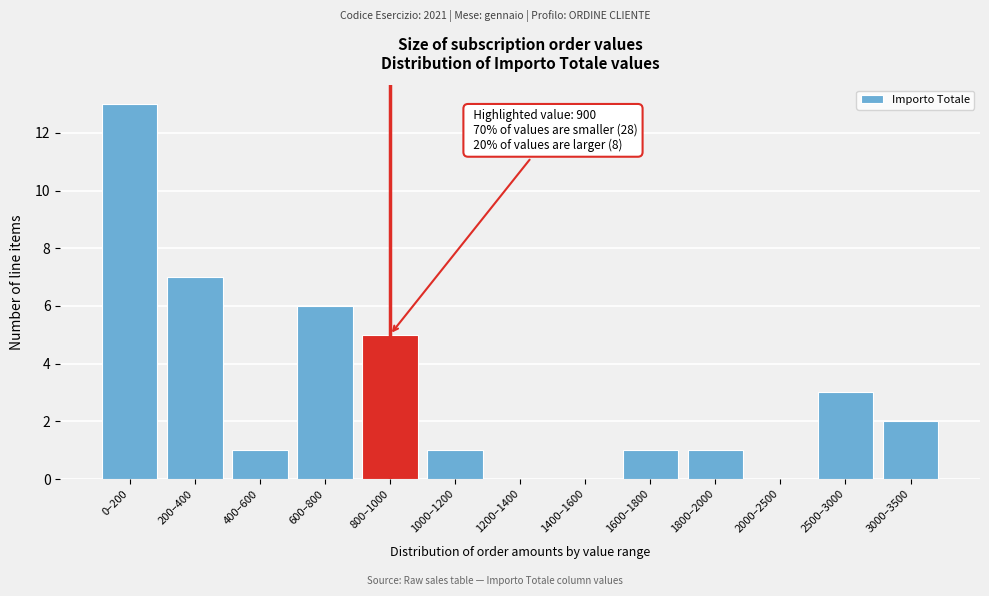

Reading left to right, what are all the values shown in this chart?

0–200=13	200–400=7	400–600=1	600–800=6	800–1000=5	1000–1200=1	1200–1400=0	1400–1600=0	1600–1800=1	1800–2000=1	2000–2500=0	2500–3000=3	3000–3500=2